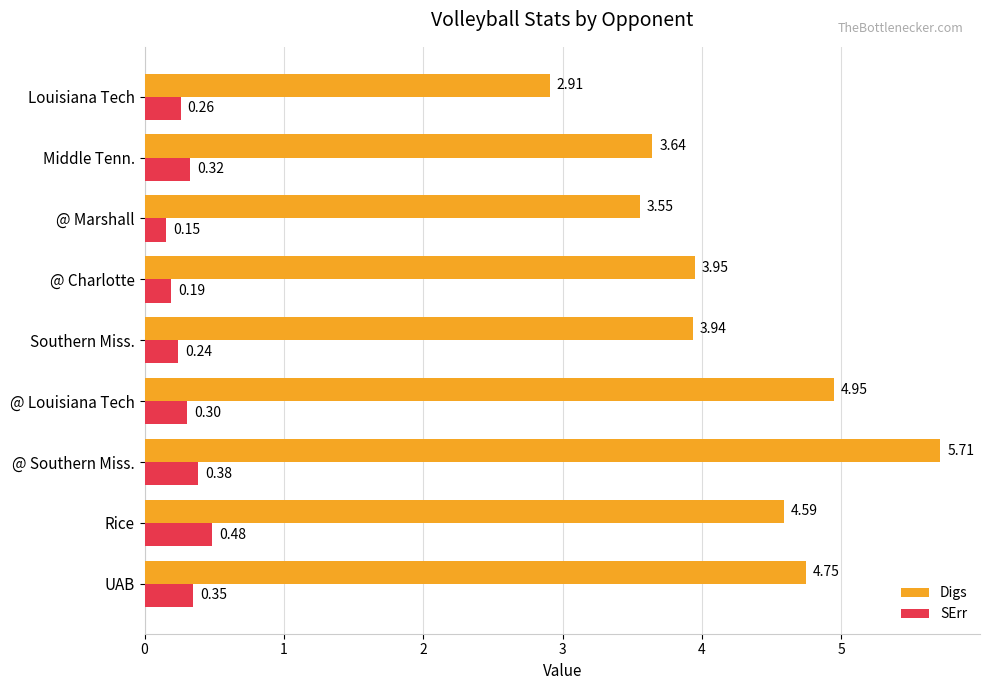

Which label corresponds to the largest value in the chart?

@ Southern Miss.